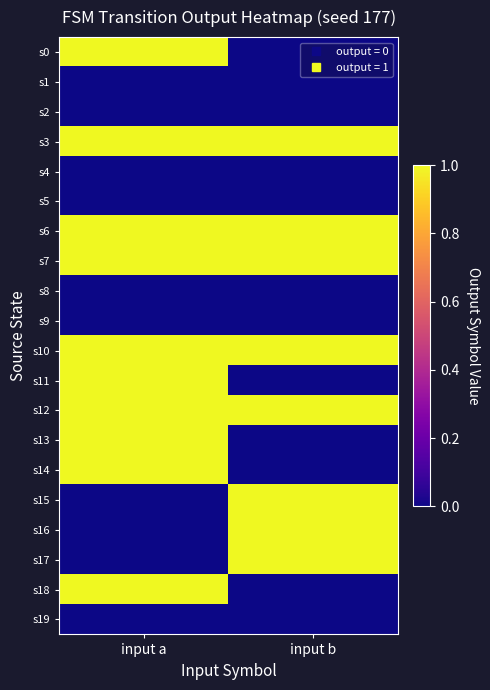

Reading left to right, extract all data points from this chart.

s0: input a=1	input b=0
s1: input a=0	input b=0
s2: input a=0	input b=0
s3: input a=1	input b=1
s4: input a=0	input b=0
s5: input a=0	input b=0
s6: input a=1	input b=1
s7: input a=1	input b=1
s8: input a=0	input b=0
s9: input a=0	input b=0
s10: input a=1	input b=1
s11: input a=1	input b=0
s12: input a=1	input b=1
s13: input a=1	input b=0
s14: input a=1	input b=0
s15: input a=0	input b=1
s16: input a=0	input b=1
s17: input a=0	input b=1
s18: input a=1	input b=0
s19: input a=0	input b=0